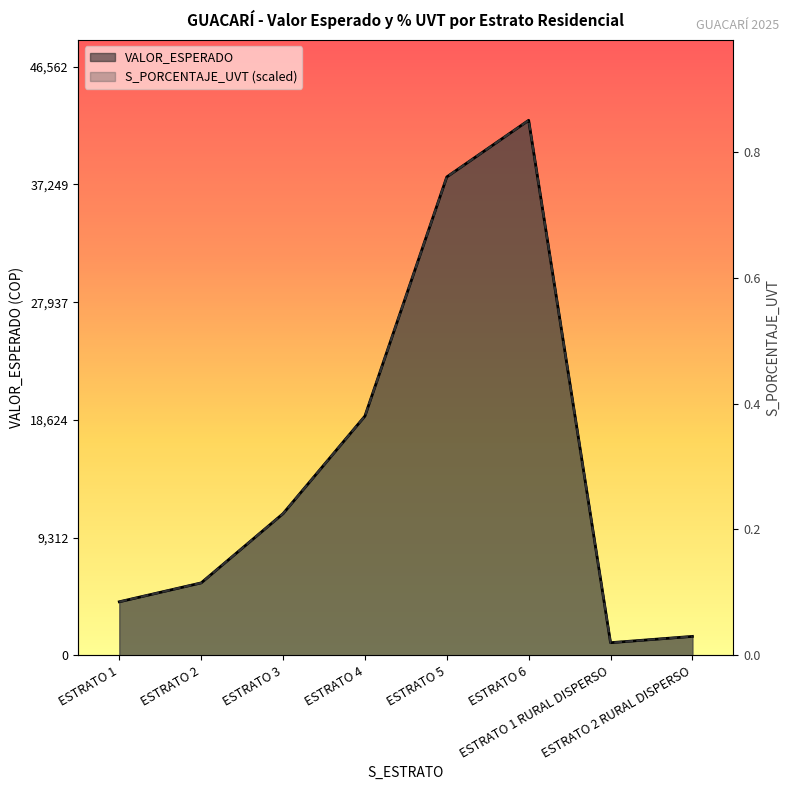

What are all the series names shown in the legend?

VALOR_ESPERADO, S_PORCENTAJE_UVT